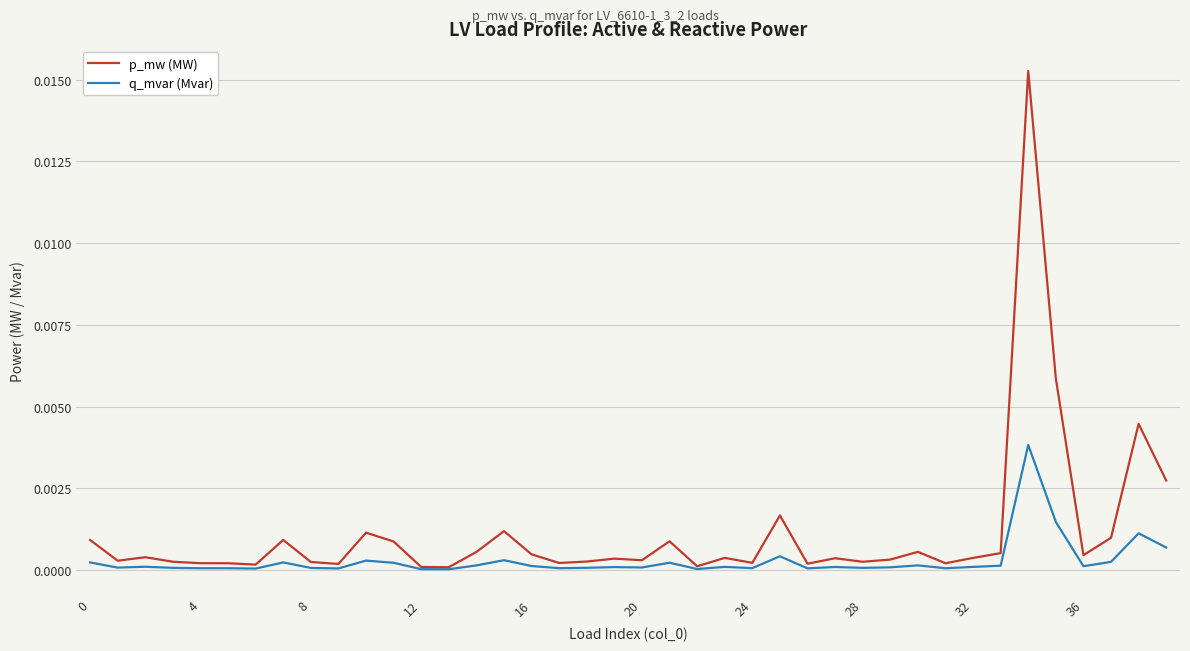

Which series has the largest total across all categories?

p_mw (MW)